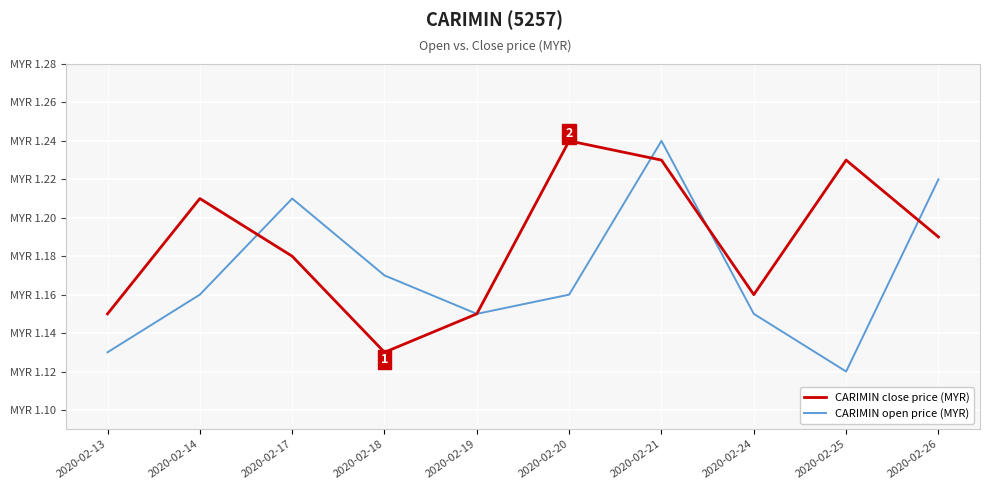

What is the value of the CARIMIN open price (MYR) point at the 3rd from the left?

1.2